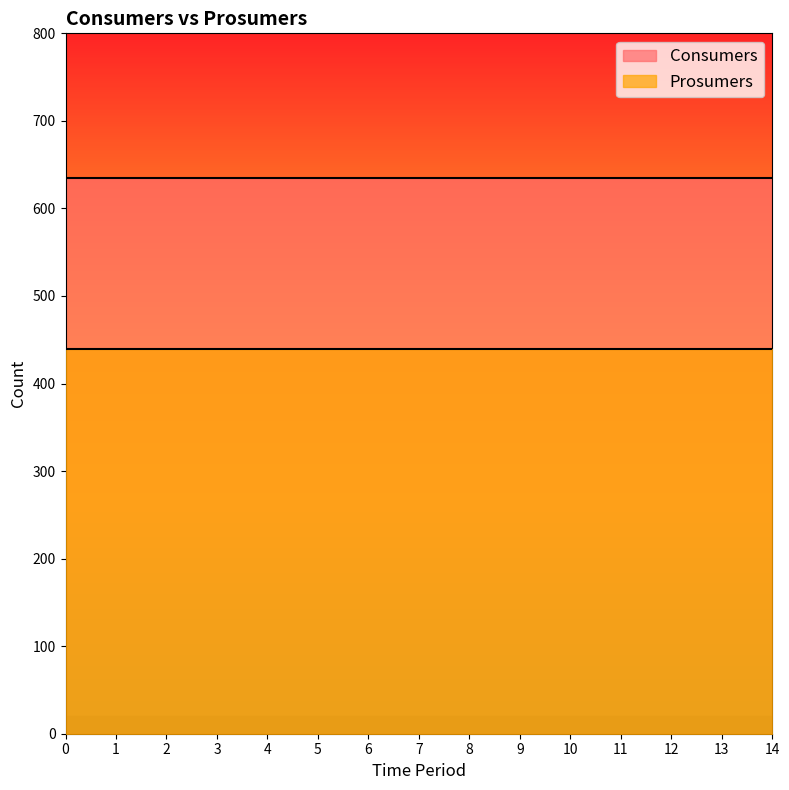

The Consumers series shows 228 at 9. True or false?

False